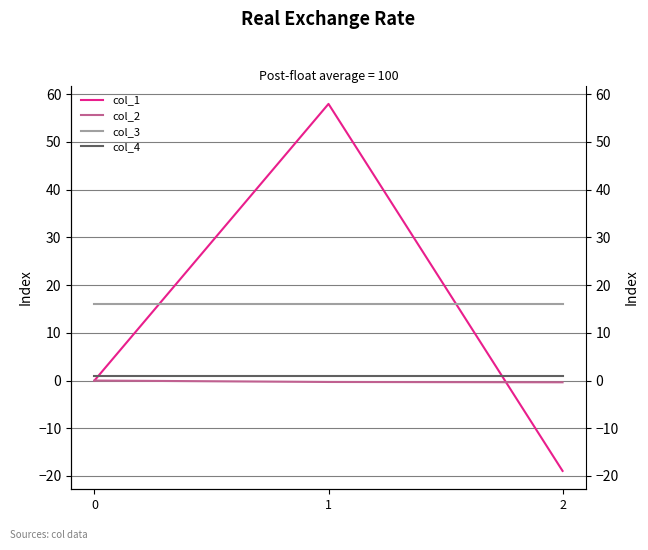

At which category is the sum across all series the highest?

1